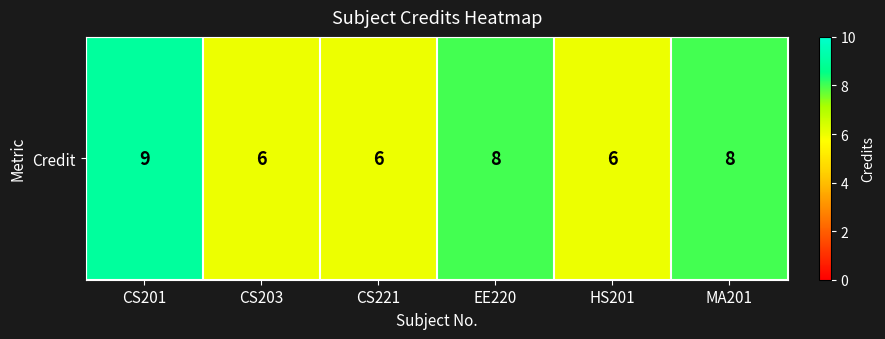

List the labels in order of value, largest first.

CS201, EE220, MA201, CS203, CS221, HS201